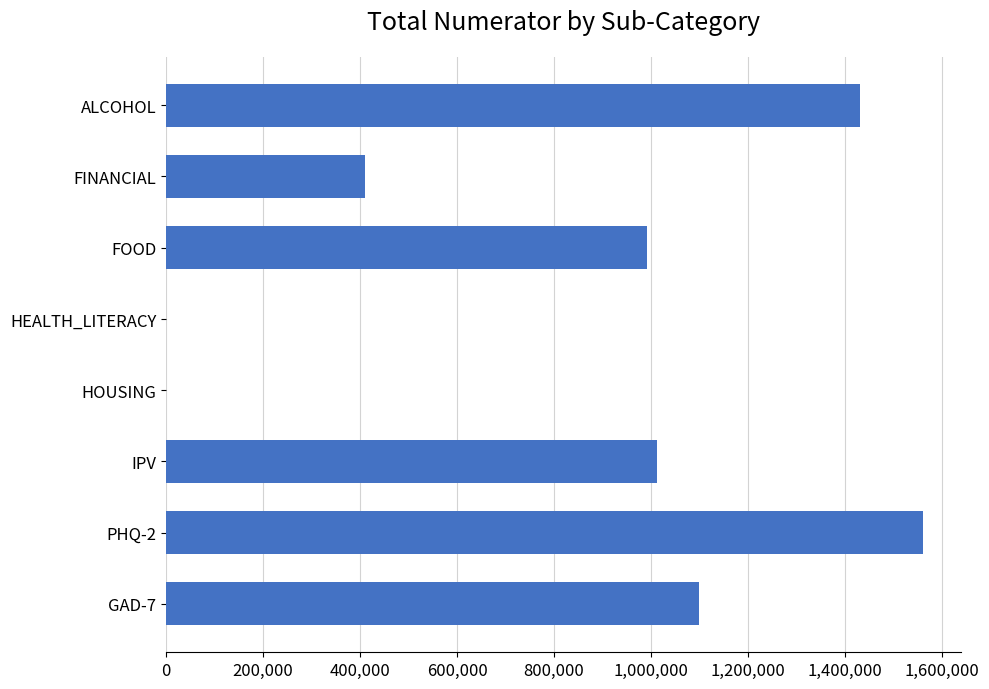

Is it true that the value at PHQ-2 is 1561507?

True